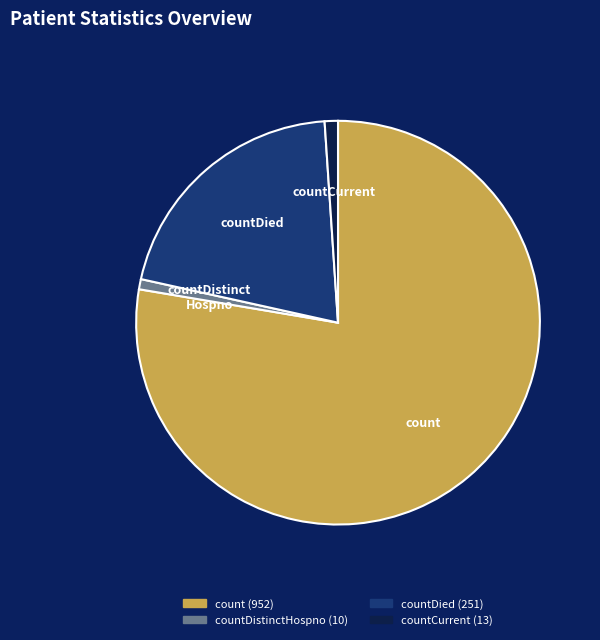

Count the number of slices in the pie.

4